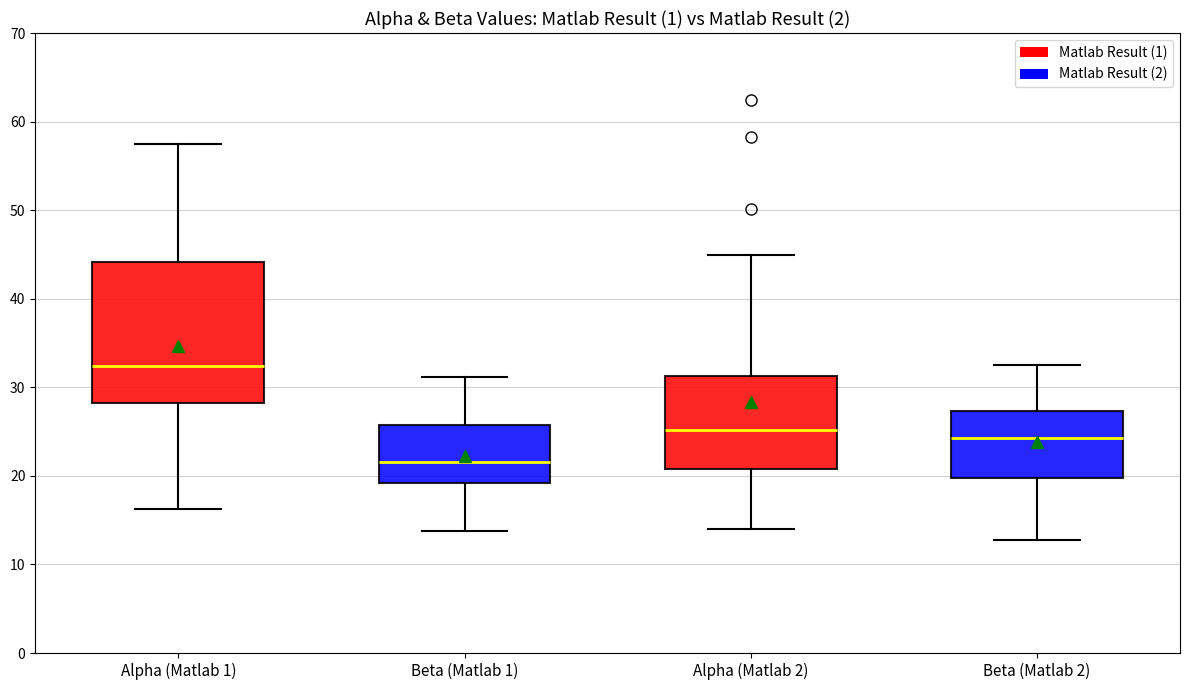

Reading left to right, read every box against the y-axis: the position of its median line, the range the box covers, and the ends of its whiskers. The values are not printed on the chart, so give them approximately, as read against the axis.

Alpha (Matlab 1): median 32, box 28 to 44, whiskers 16 to 57
Beta (Matlab 1): median 22, box 19 to 26, whiskers 14 to 31
Alpha (Matlab 2): median 25, box 21 to 31, whiskers 14 to 45
Beta (Matlab 2): median 24, box 20 to 27, whiskers 13 to 33